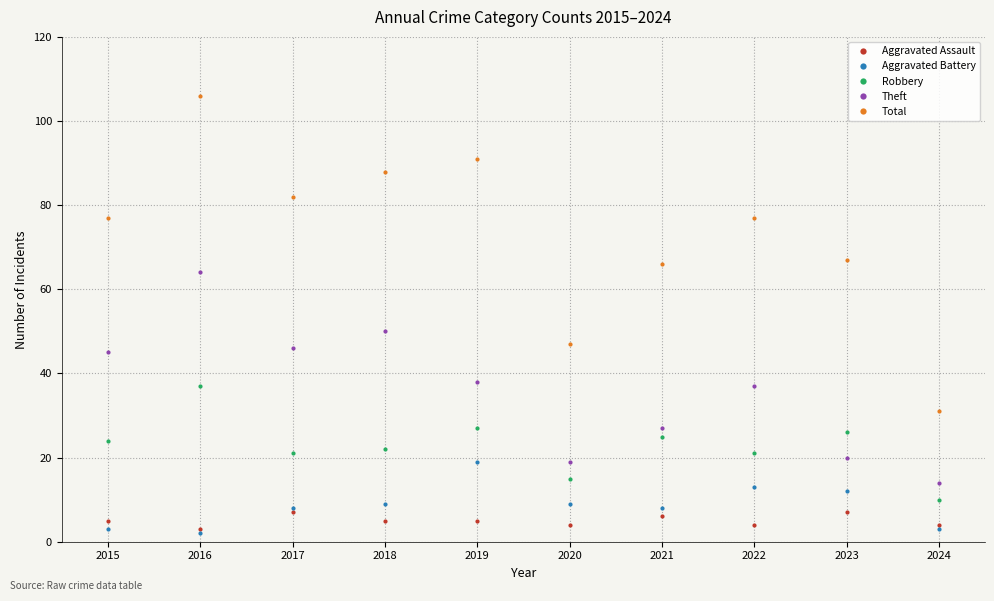

What is the value of the Aggravated Battery point at the 3rd from the left?

8